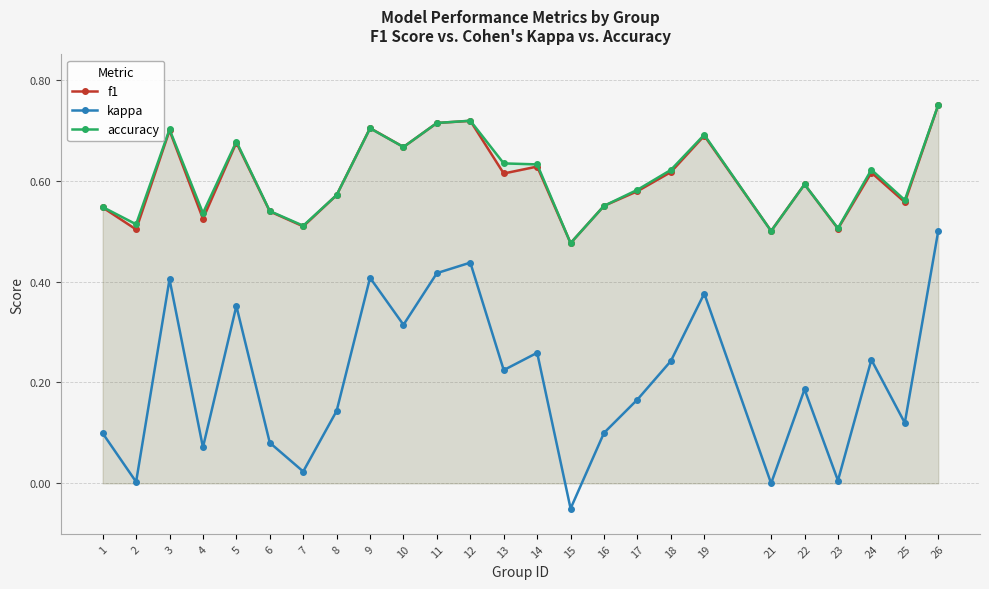

True or false: f1 and kappa cross at least once.

False